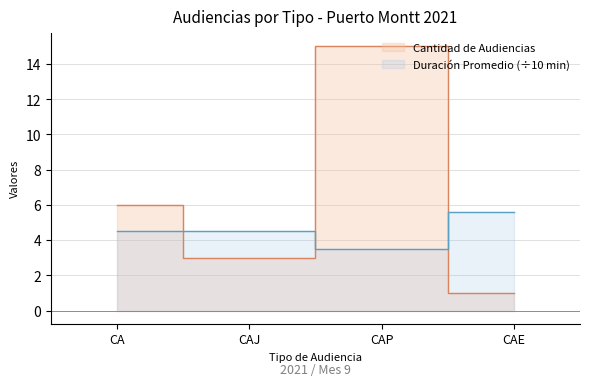

At which label does Duración Promedio en Minutos (MM) first exceed 4?

CA